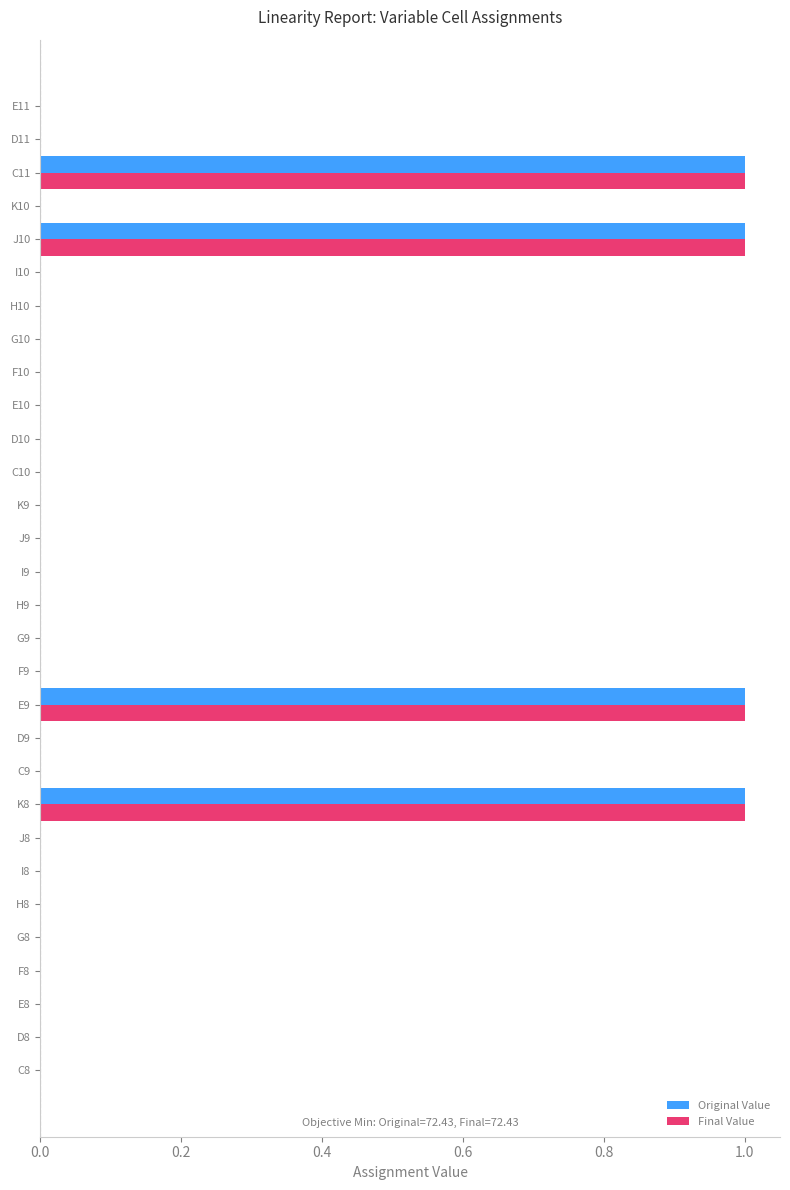

What is the greatest value displayed?

1